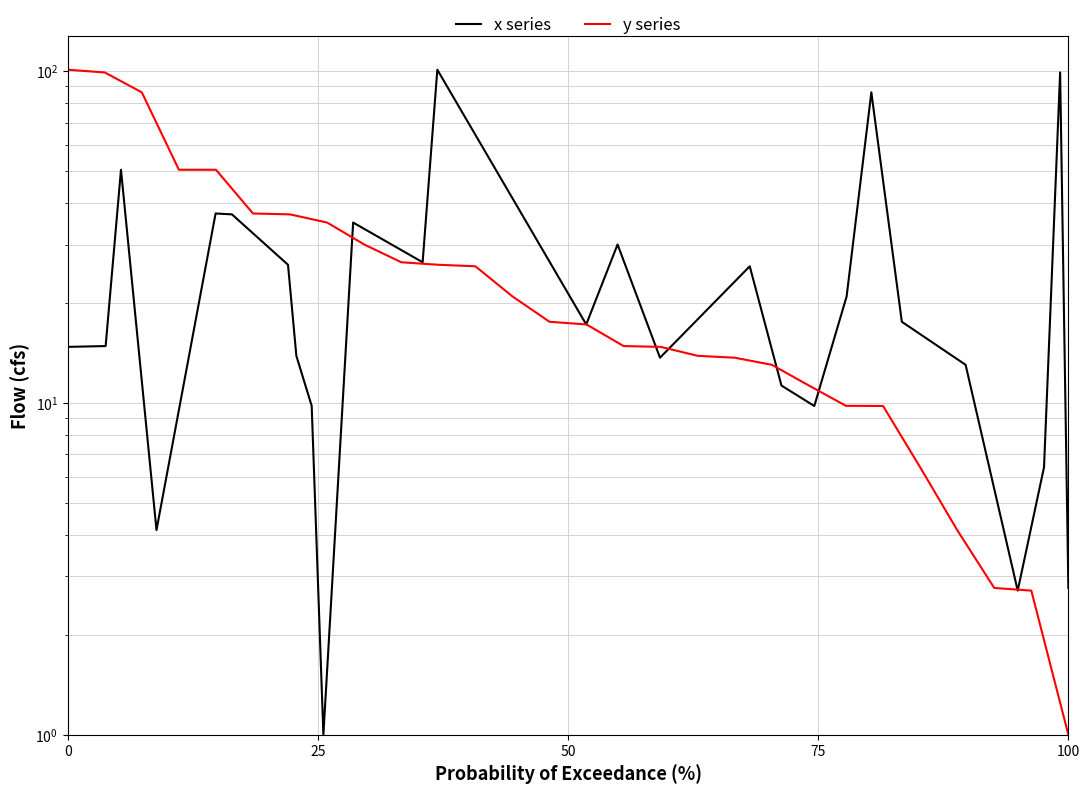

Which series changed the most between 75 and 100?

x series